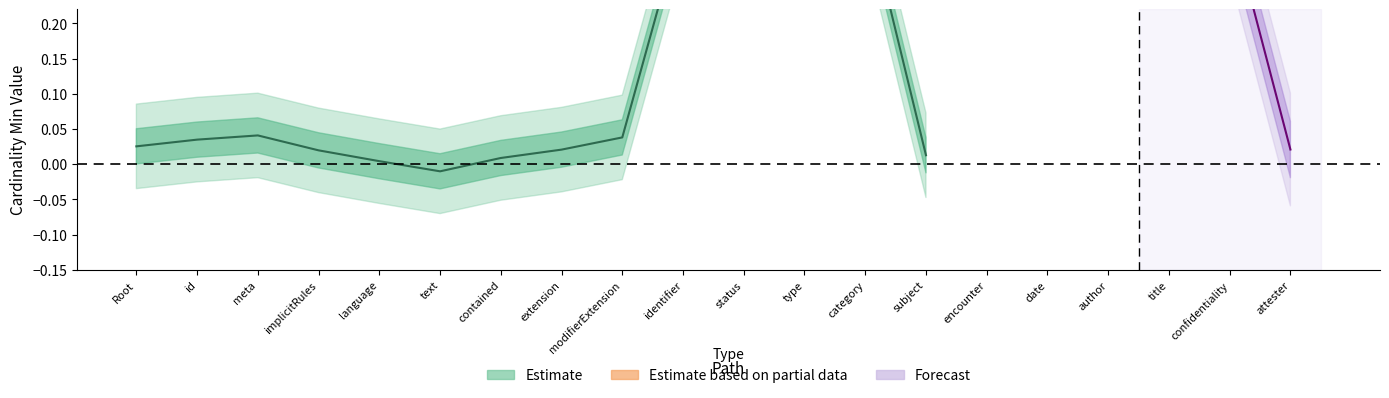

Between Composition.type and Composition.title, which series saw the biggest shift?

Min